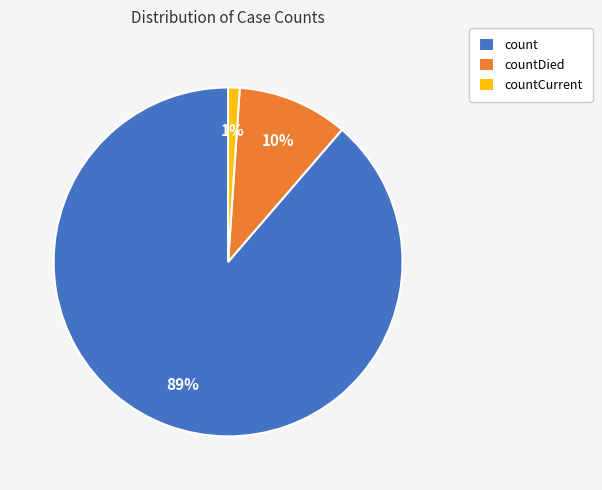

How many segments does this pie chart have?

3